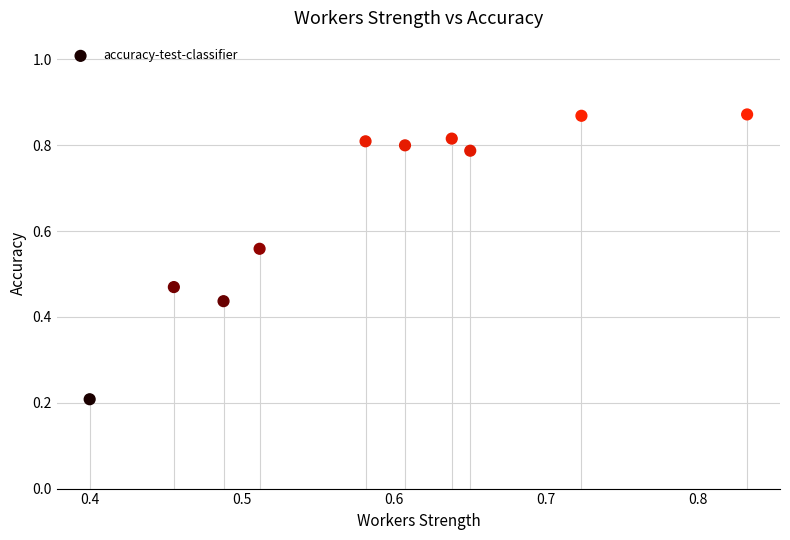

What is the range of Y values (max minus min)?

0.7